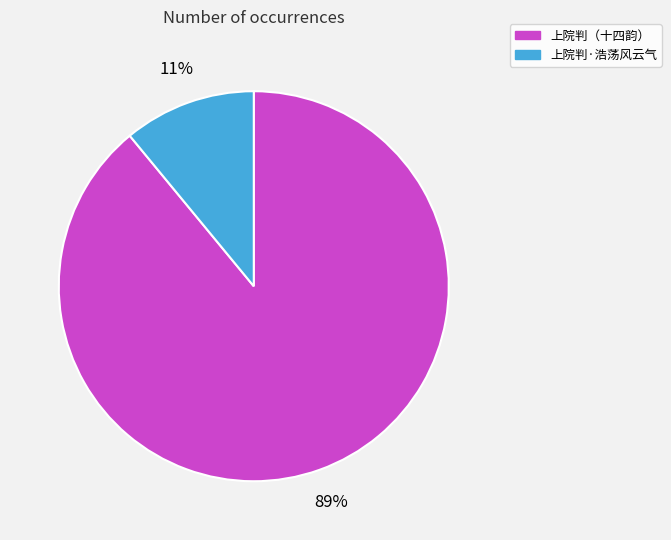

Does any single category account for the majority?

Yes